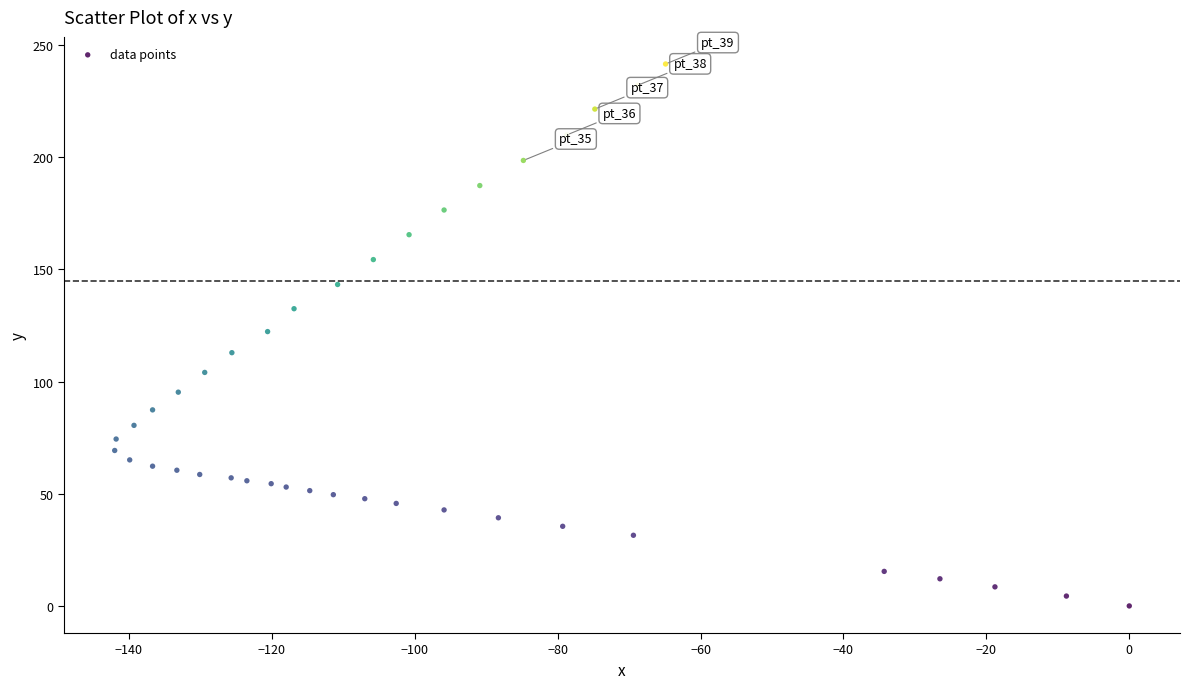

What is the range of Y values (max minus min)?

241.6